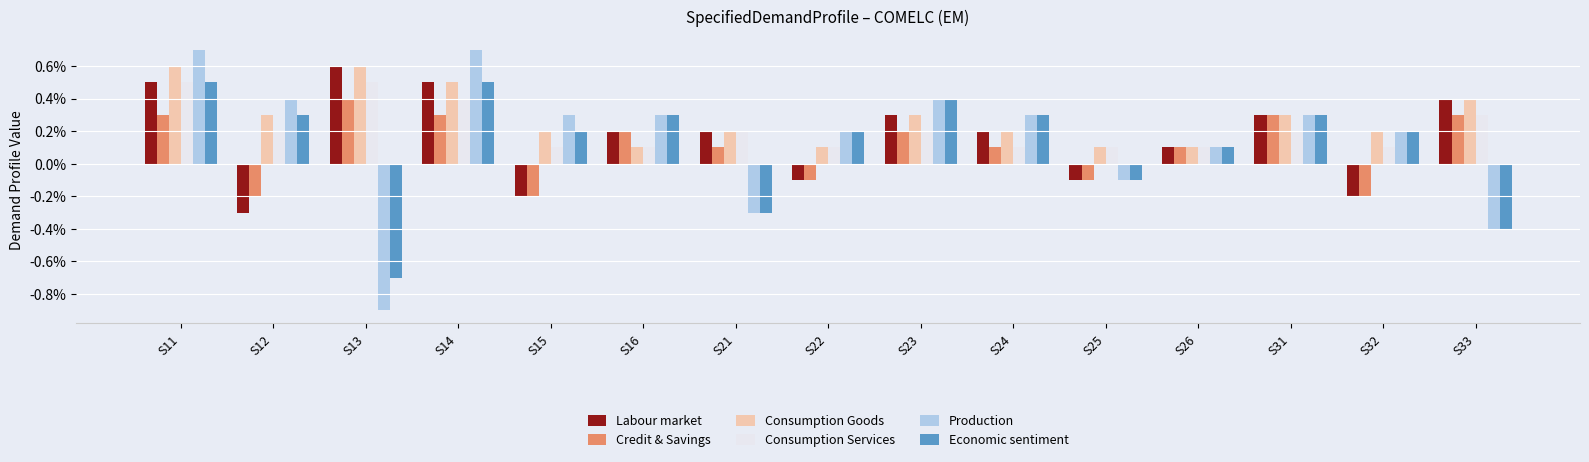

Count the Labour market values in the range 0 to 1.

10